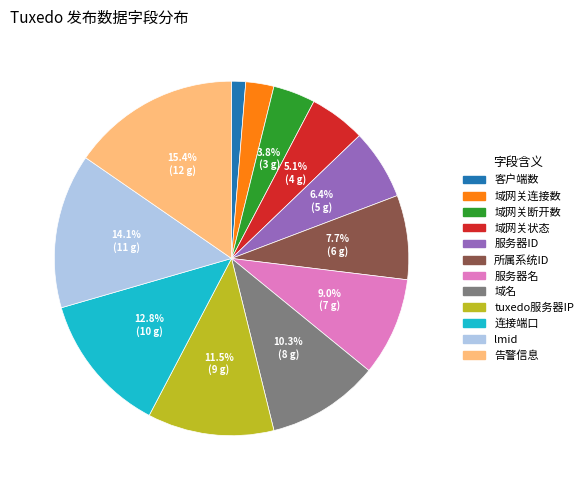

What is the ratio of the value at 连接端口 to the value at 告警信息?

0.8